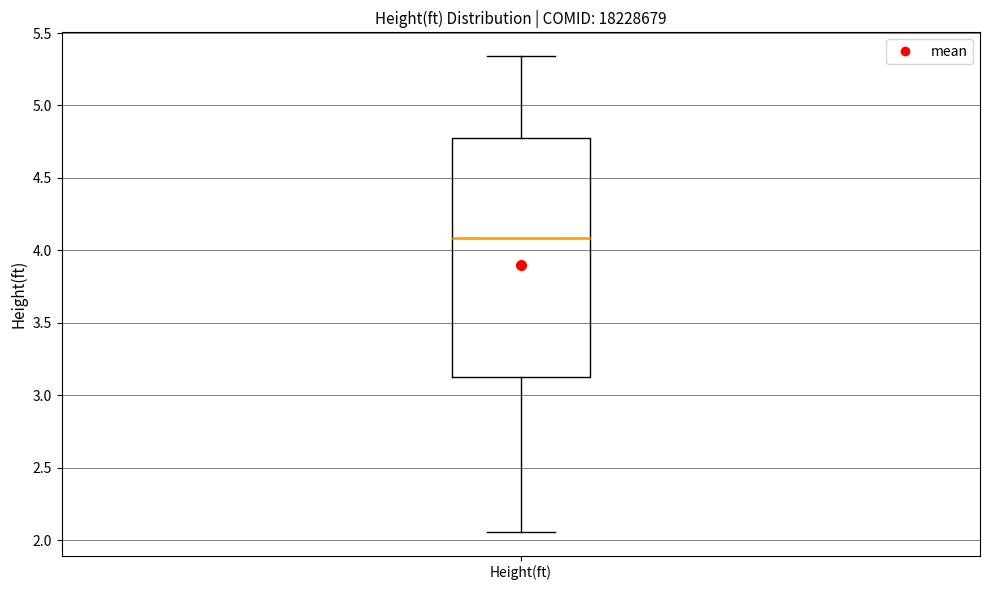

Read this box plot against the y-axis: the position of the median line, the range covered by the box, and the ends of both whiskers. The values are not printed on the chart, so give them approximately, as read against the axis.

median 4.10, box 3.10 to 4.75, whiskers 2.05 to 5.35